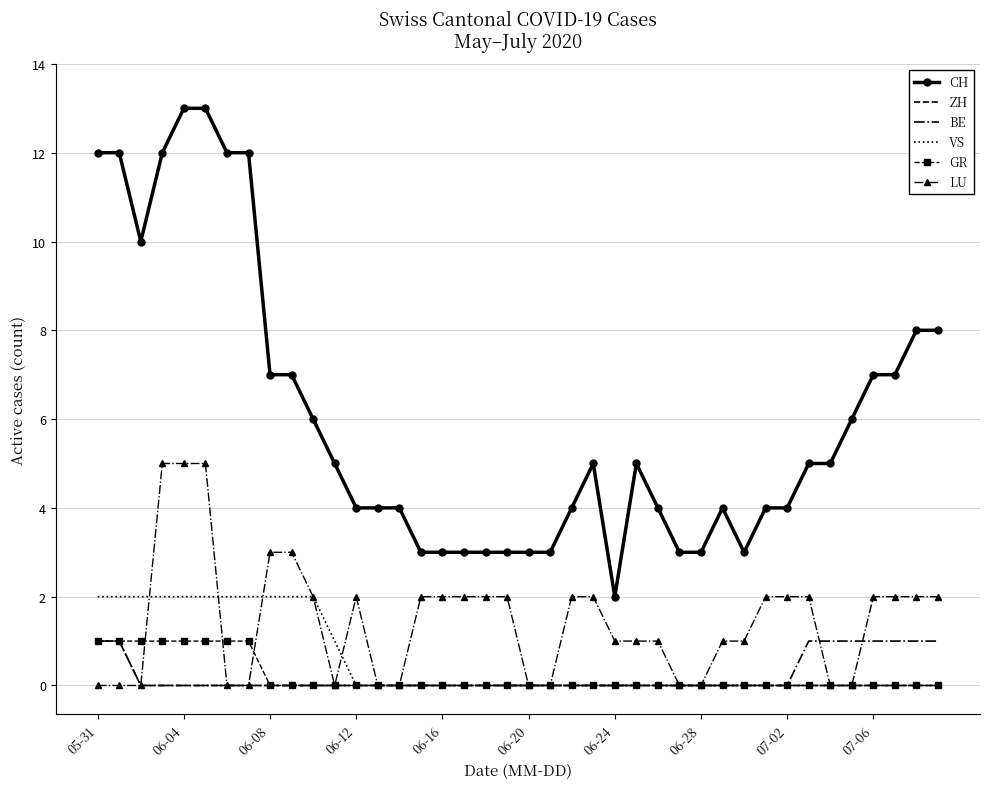

Which series has the largest total across all categories?

CH